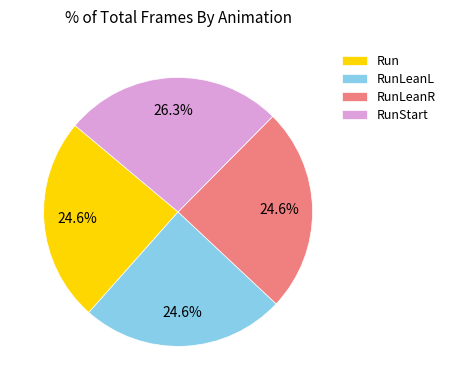

To the nearest percent, what is the combined percentage of RunLeanL and RunStart?

51%